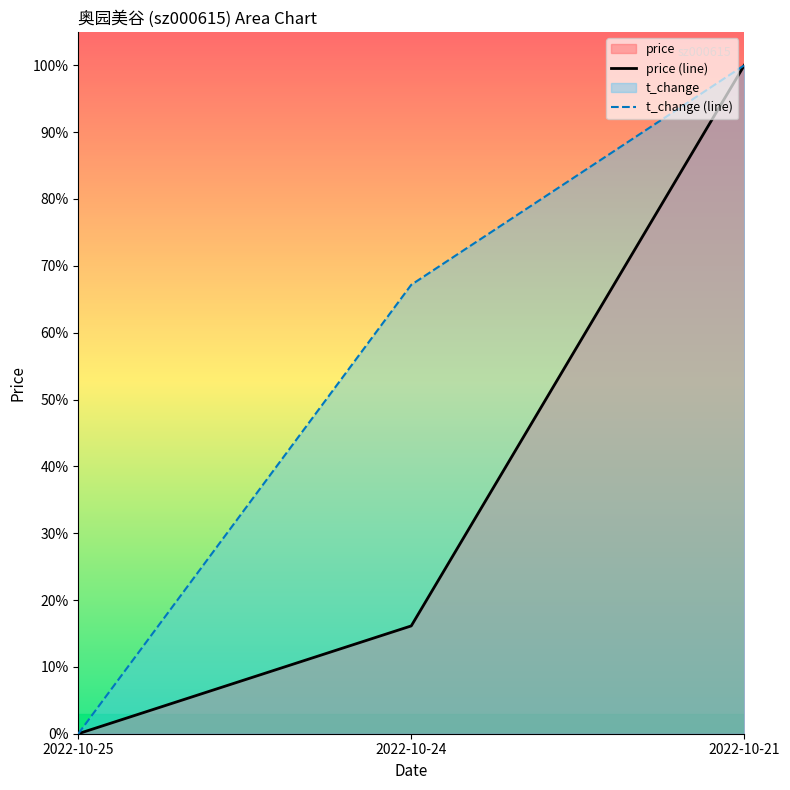

At which label is volume closest to 0?

2022-10-25